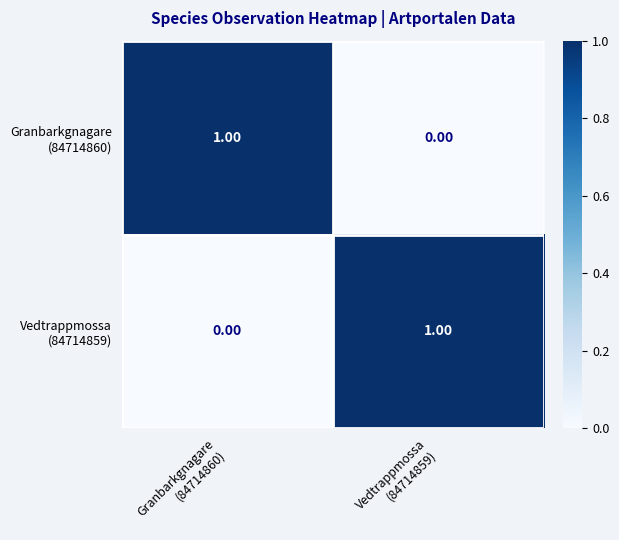

How many distinct data groups are displayed?

2